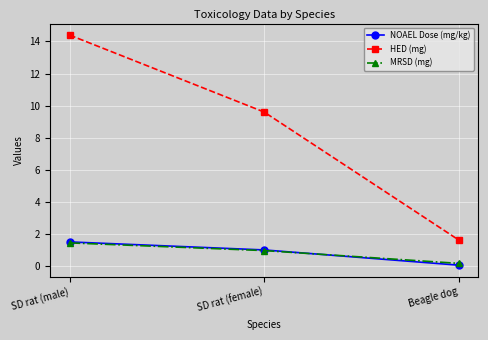

Does the chart display data point markers on the line(s)?

Yes